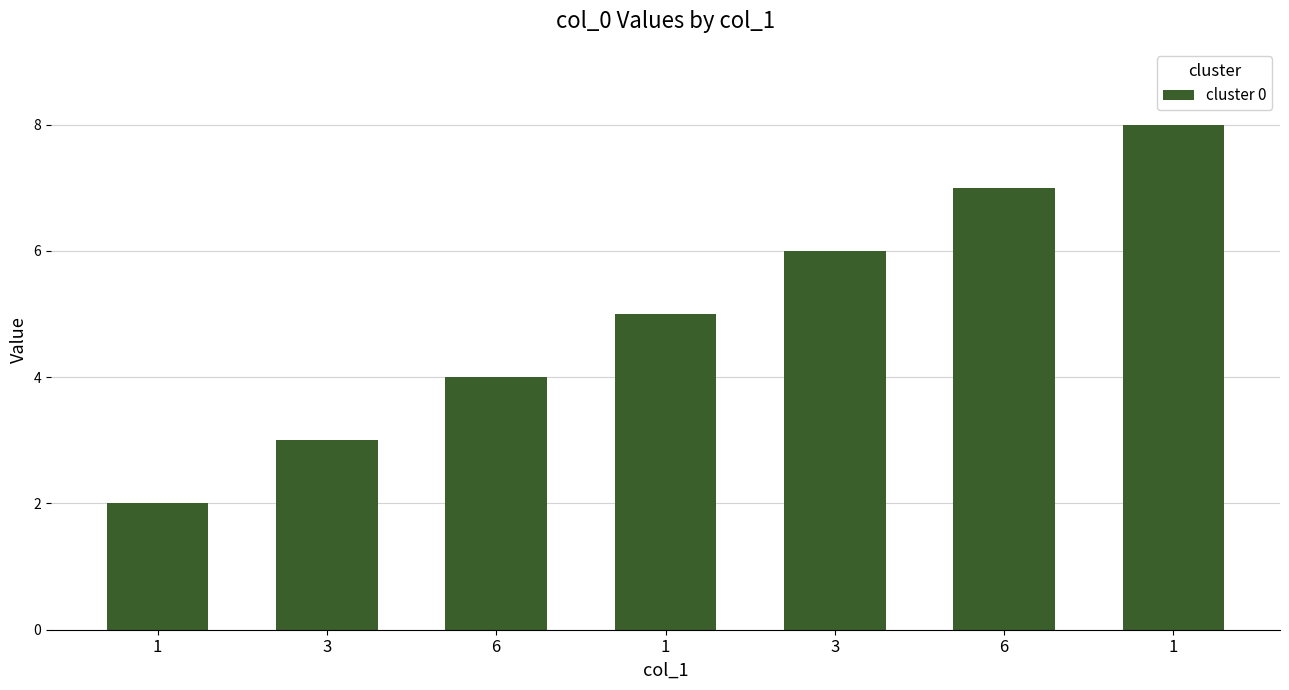

Does the chart contain any negative values?

No